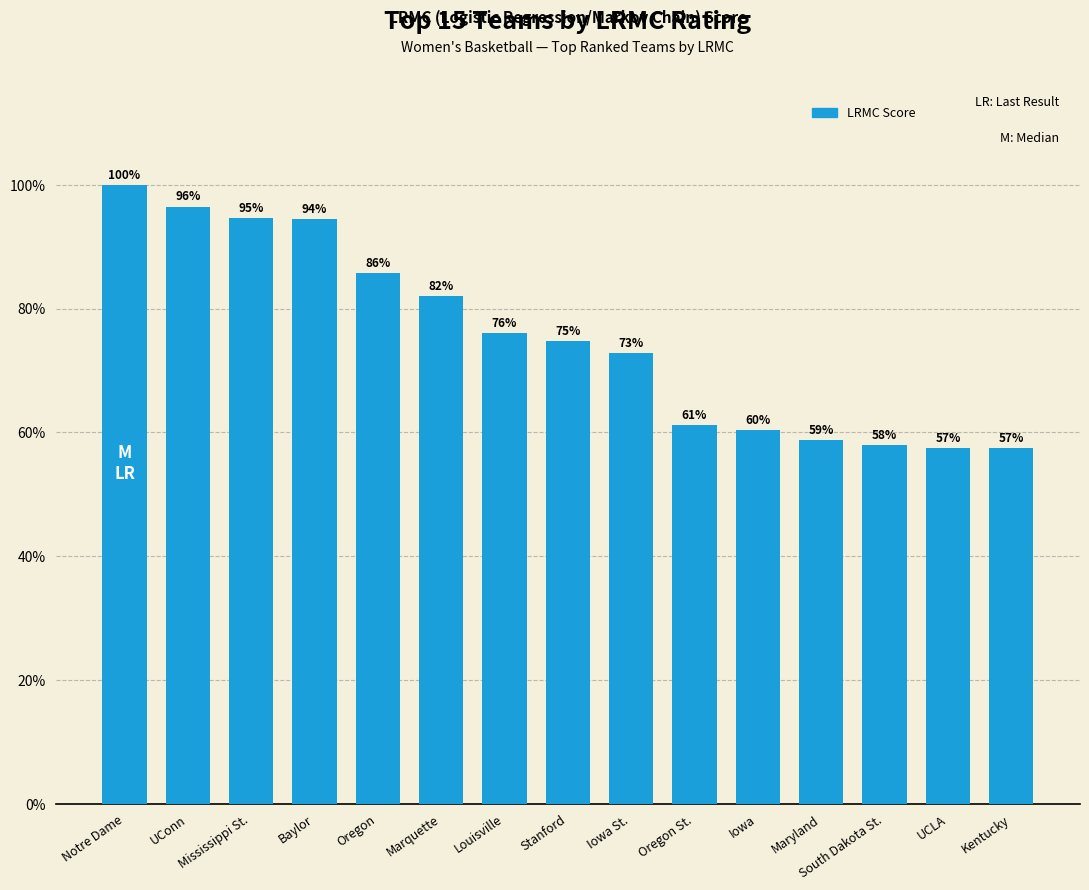

List the labels in order of value, largest first.

Notre Dame, UConn, Mississippi St., Baylor, Oregon, Marquette, Louisville, Stanford, Iowa St., Oregon St., Iowa, Maryland, South Dakota St., UCLA, Kentucky